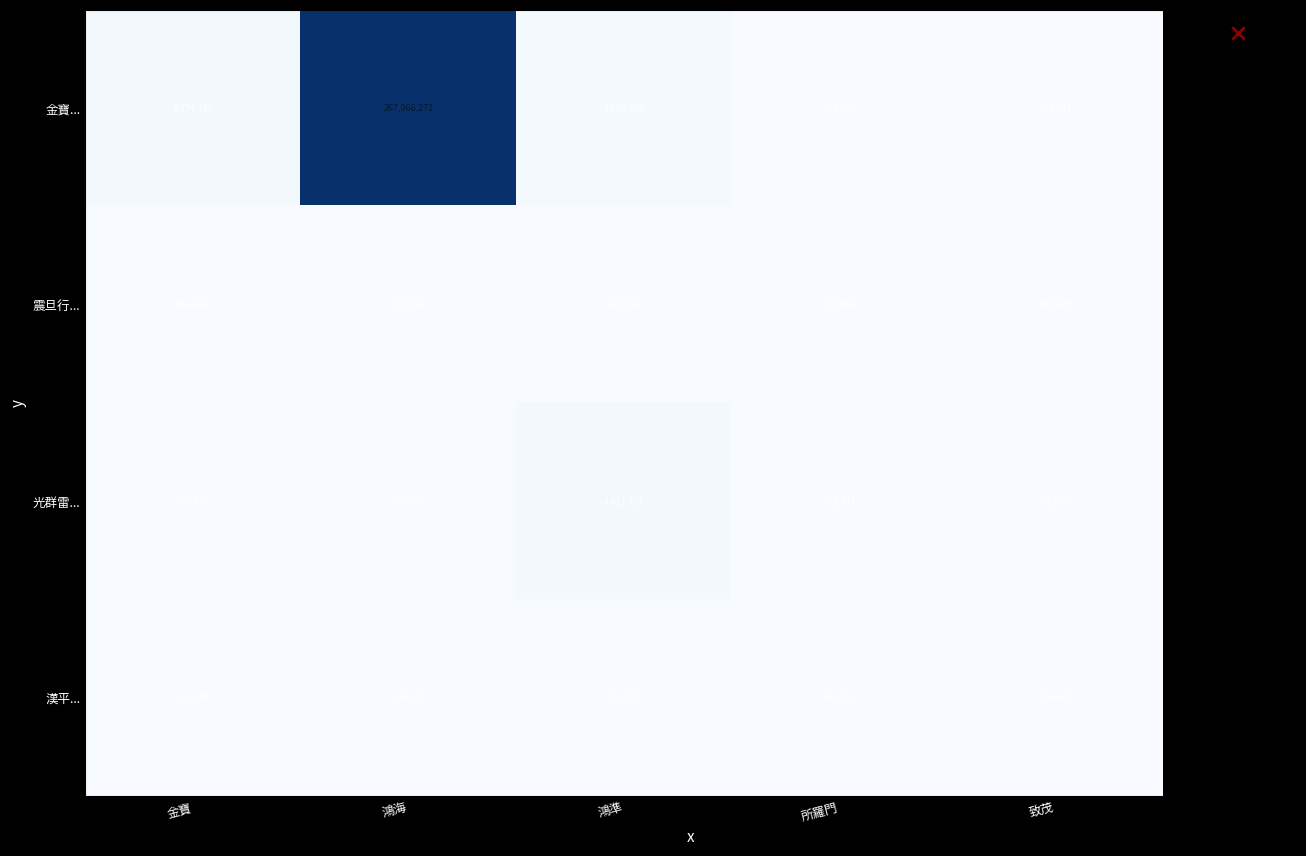

At which category is the sum across all series the highest?

鴻海